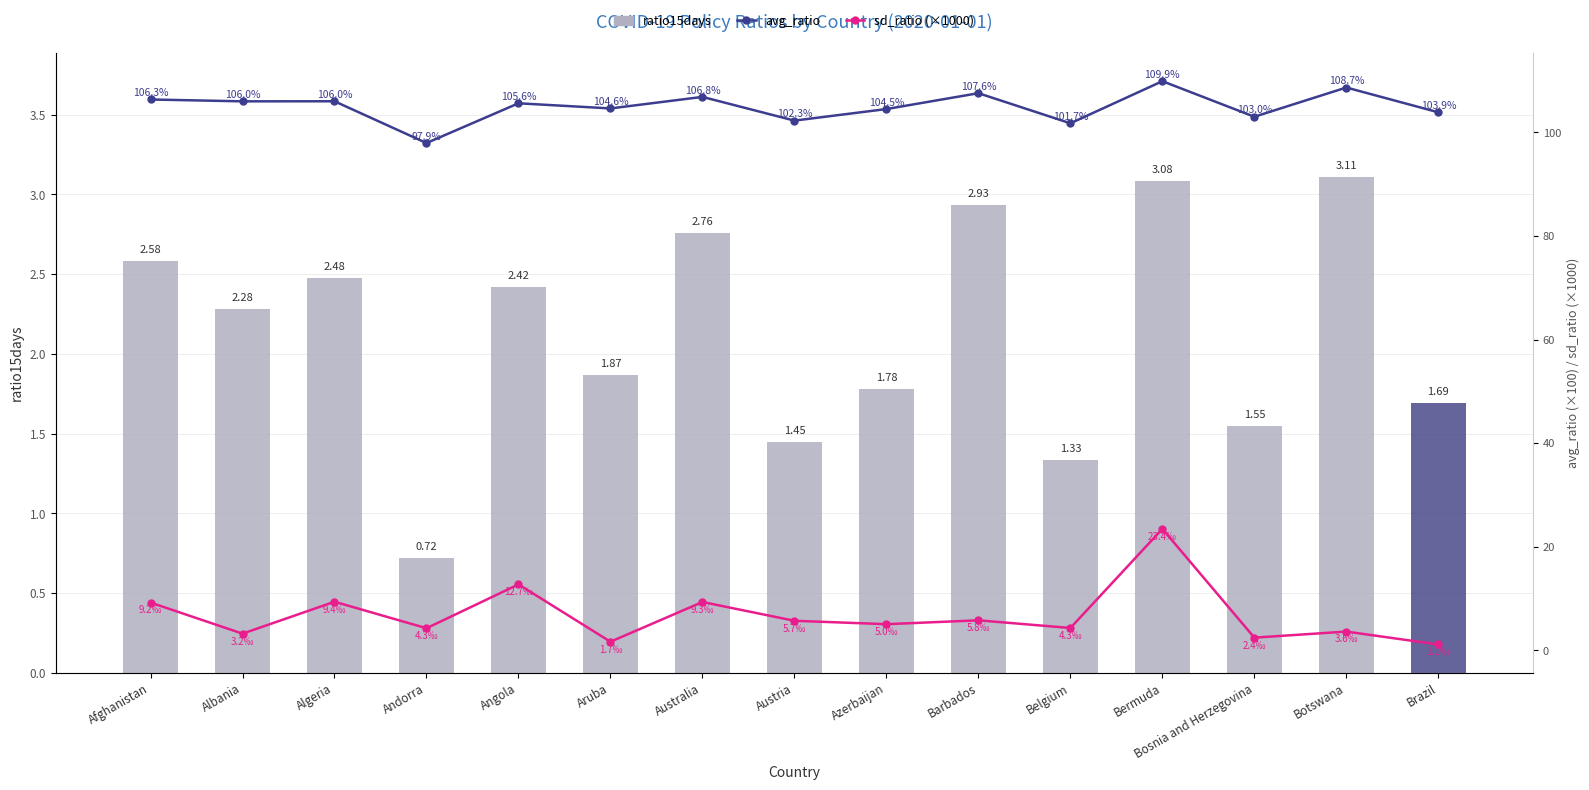

Between Azerbaijan and Angola, which is larger?

Angola